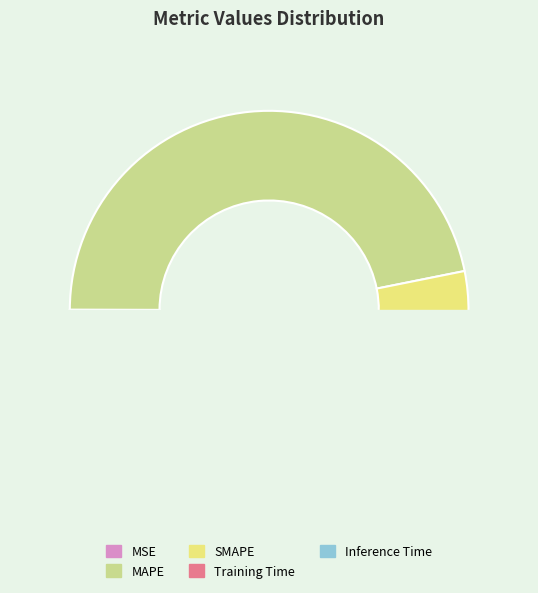

How many segments does this pie chart have?

5